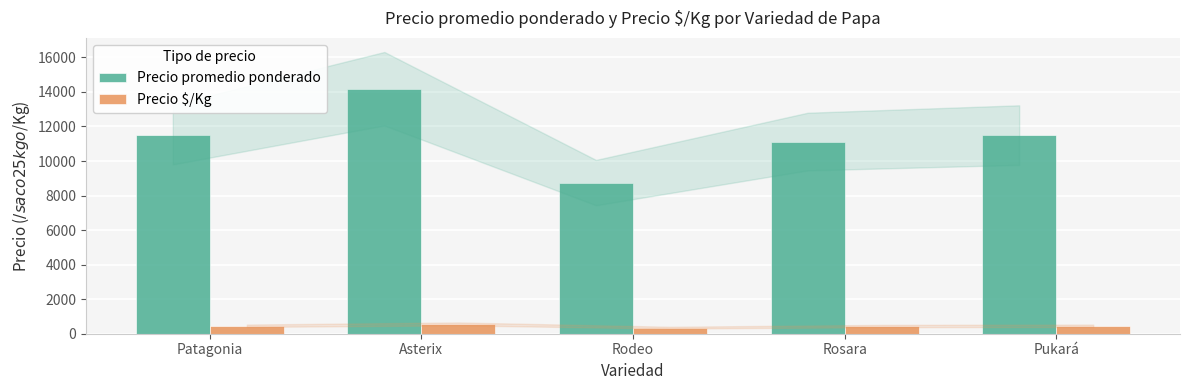

Where does the Precio $/Kg series first go above 460?

Patagonia